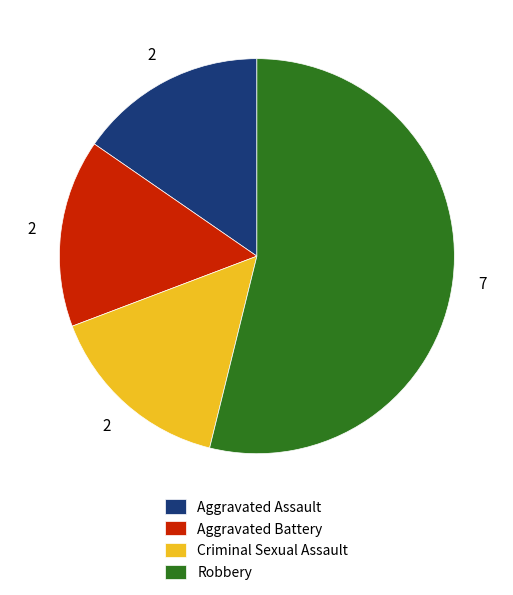

Which category accounts for the majority?

Robbery